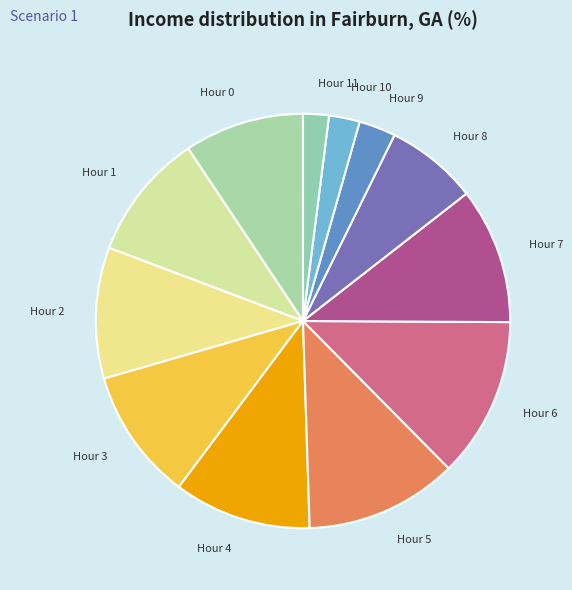

Does Hour 5 account for over 50% of the chart?

No